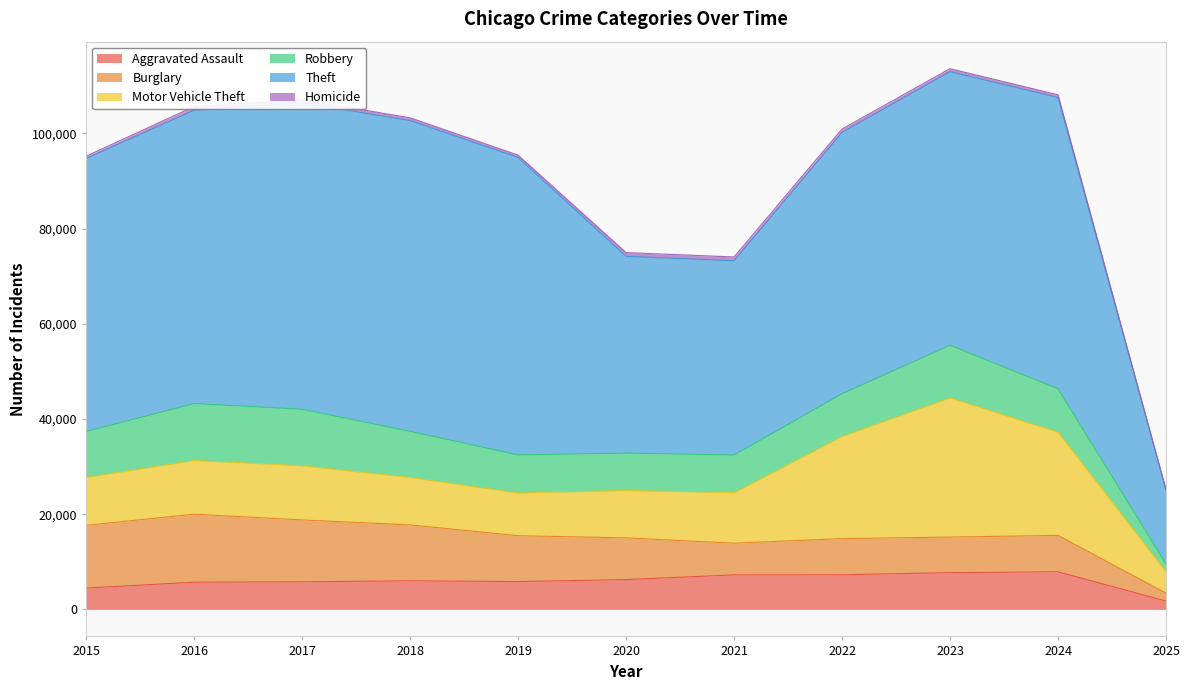

True or false: Homicide and Aggravated Assault intersect in this chart.

False